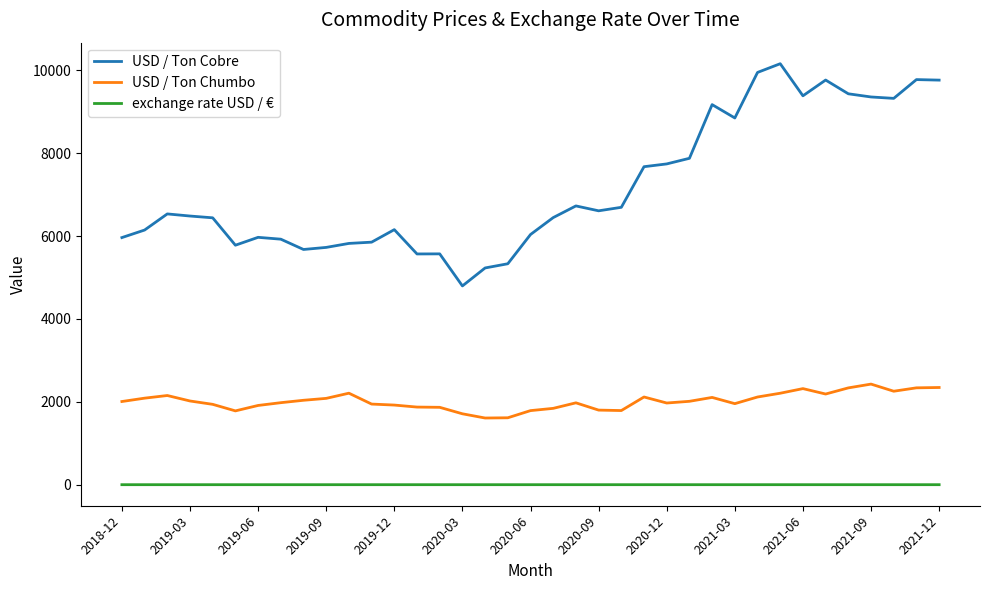

True or false: USD / Ton Chumbo and USD / Ton Cobre intersect in this chart.

False